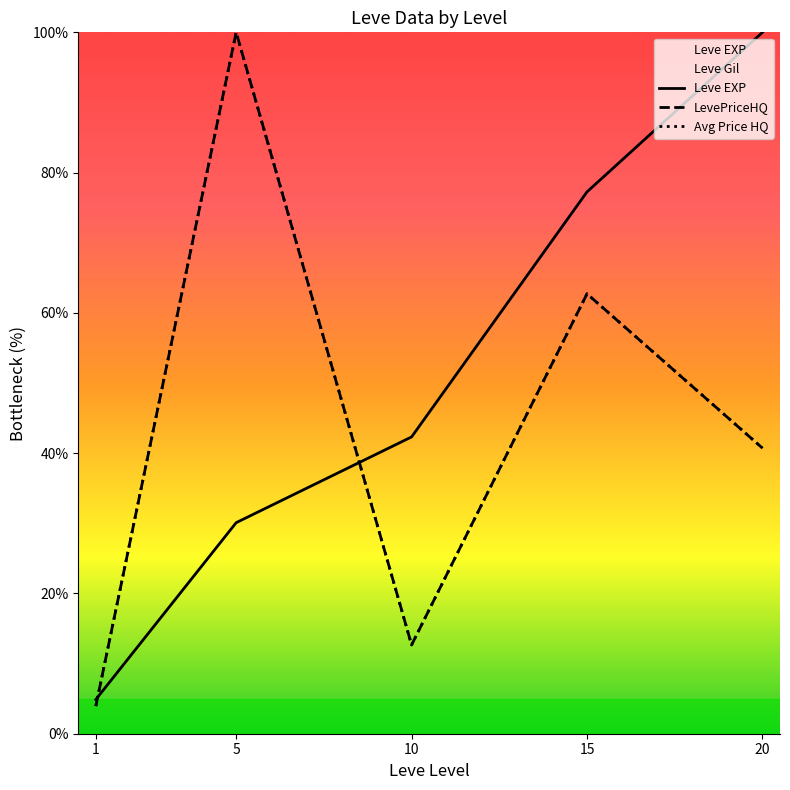

What is the difference between the maximum and minimum values in the Avg Price HQ series?

96.1